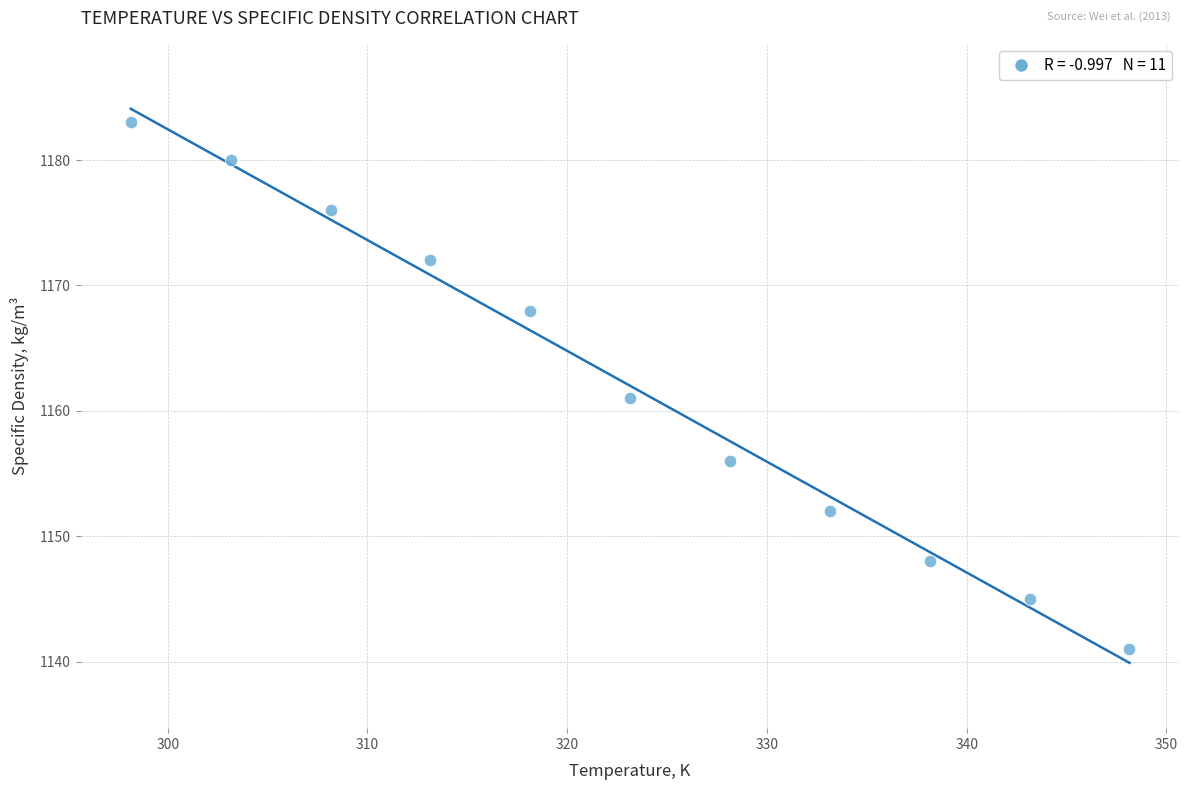

What Y value in the scatter plot is closest to 1162?

1161